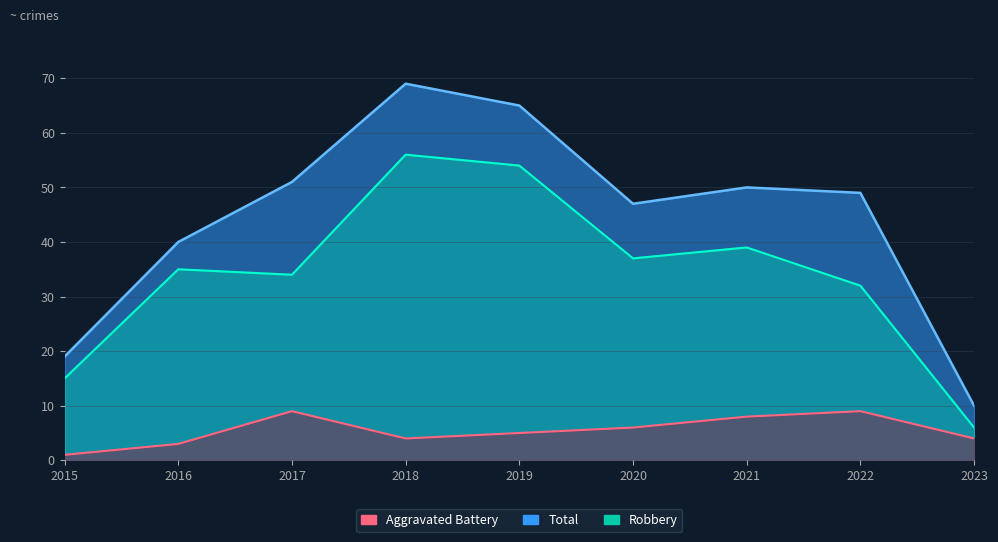

True or false: Robbery has more than 0 interior local peaks.

True